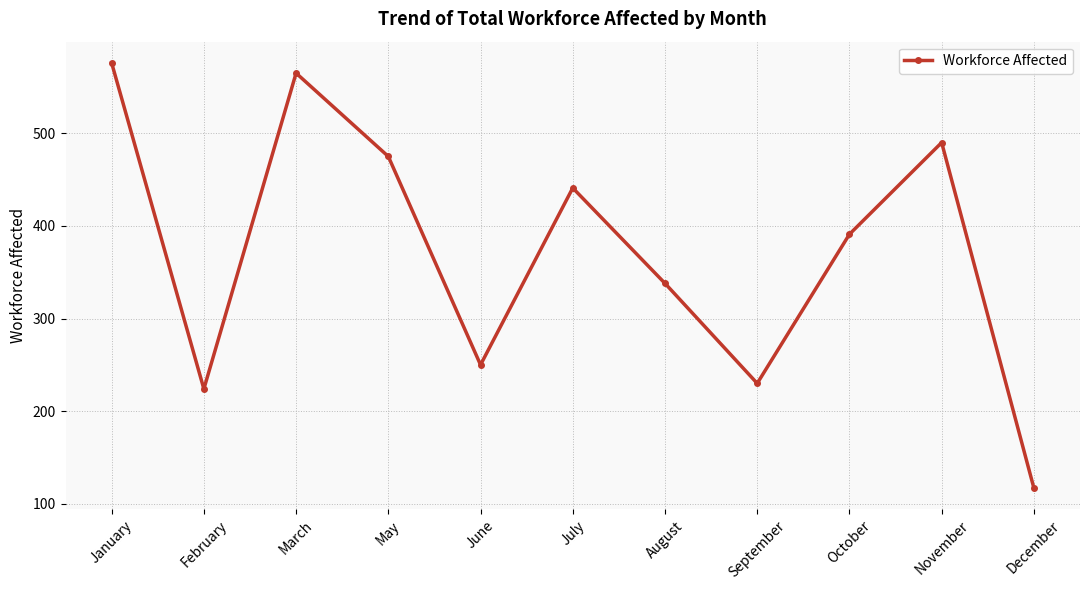

Reading right to left, list all the values displayed in this chart.

December=117	November=490	October=391	September=230	August=338	July=441	June=250	May=475	March=565	February=224	January=576